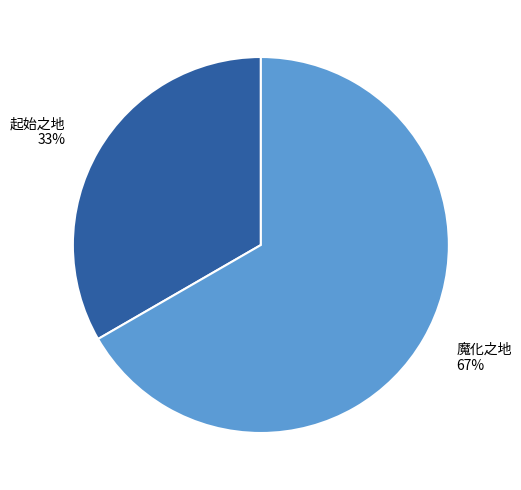

The 魔化之地 slice represents 67% of the pie. True or false?

True